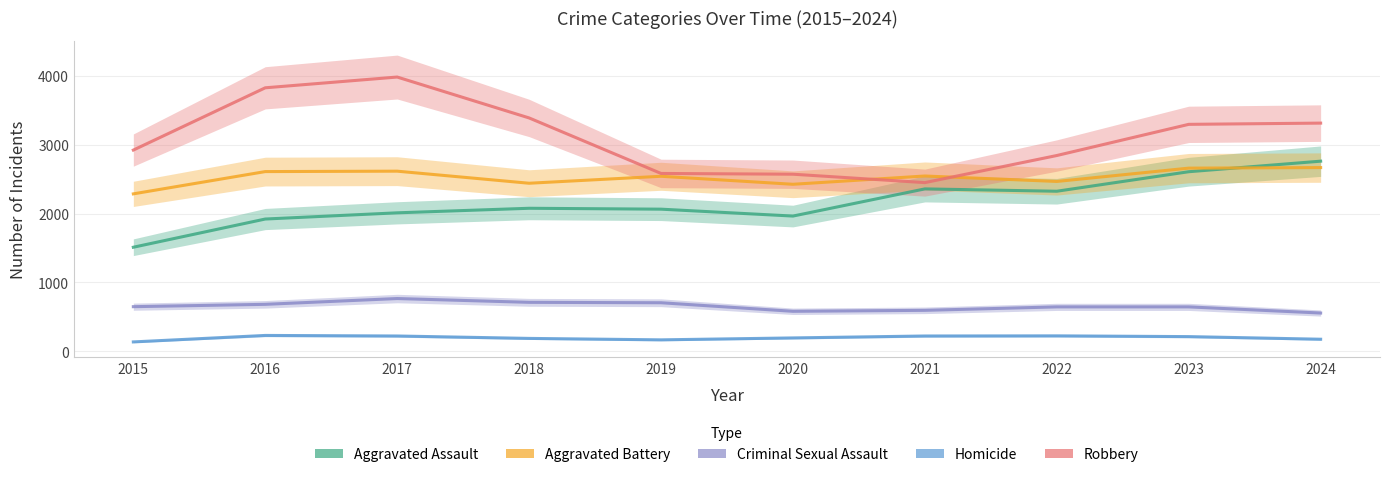

How many values in the Aggravated Battery series exceed 2544?

4